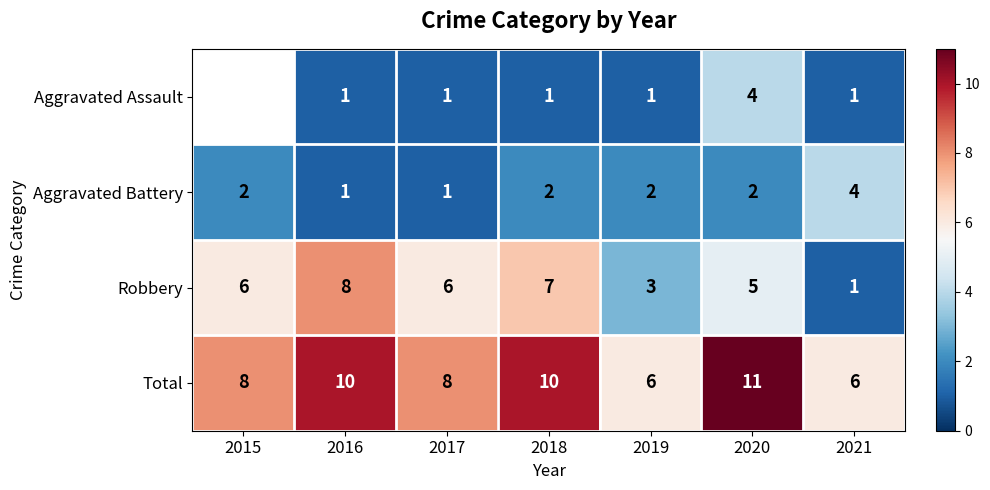

What is the difference between the second highest and minimum values in the Total series?

4